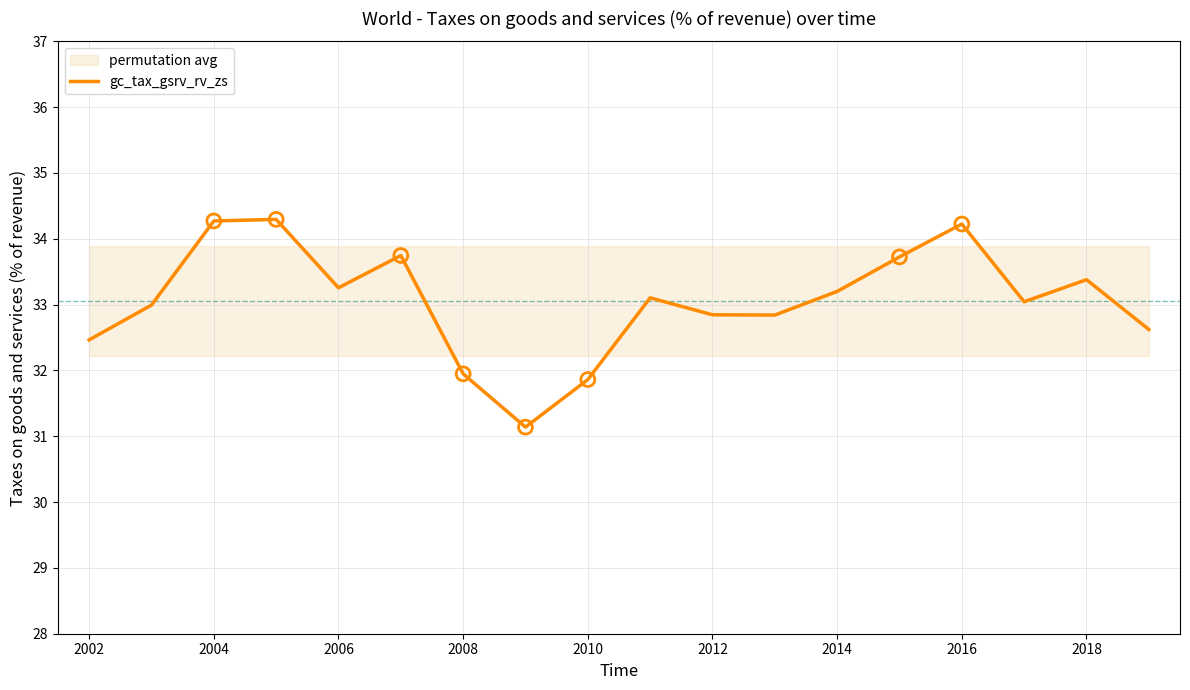

The gc_tax_gsrv_rv_zs series shows 31.9 at 2010. True or false?

True